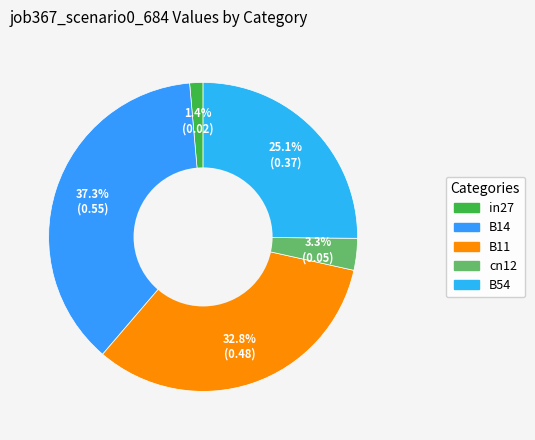

To the nearest percent, what is the combined percentage of in27 and cn12?

5%